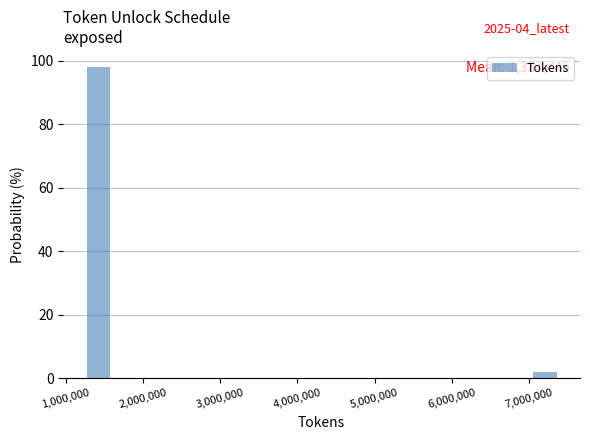

Around what value on the x-axis is the tallest bar? Give the approximate position of its centre, as read against the axis.

1400000